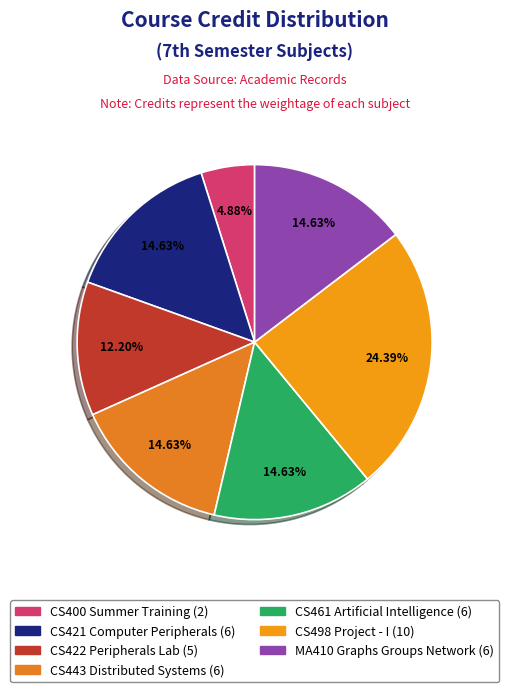

Which category has the smallest portion of the pie?

CS400 Summer Training